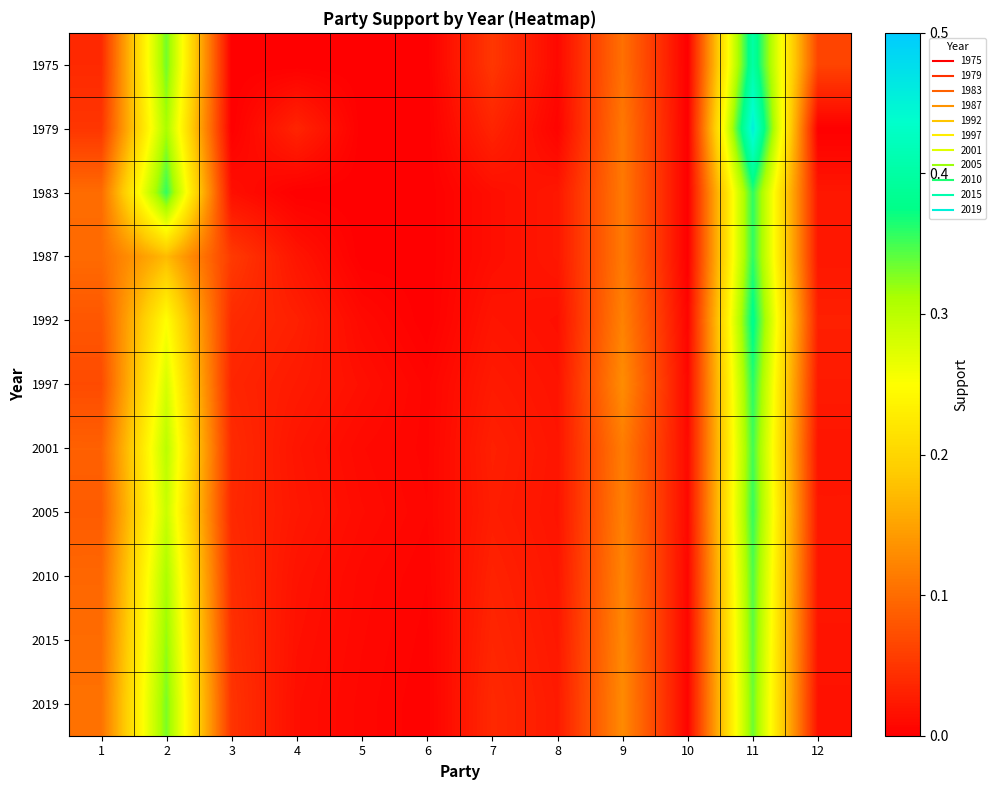

Reading right to left, what are all the values shown in this chart?

1975: 12=0.1	11=0.4	10=0.0	9=0.1	8=0.0	7=0.1	6=0.0	5=0.0	4=0.0	3=0.0	2=0.3	1=0.0
1979: 12=0.0	11=0.5	10=0.0	9=0.1	8=0.0	7=0.0	6=0.0	5=0.0	4=0.0	3=0.0	2=0.3	1=0.1
1983: 12=0.0	11=0.4	10=0.0	9=0.1	8=0.0	7=0.0	6=0.0	5=0.0	4=0.0	3=0.0	2=0.4	1=0.1
1987: 12=0.0	11=0.4	10=0.0	9=0.1	8=0.0	7=0.0	6=0.0	5=0.0	4=0.0	3=0.1	2=0.2	1=0.1
1992: 12=0.0	11=0.4	10=0.0	9=0.1	8=0.0	7=0.0	6=0.0	5=0.0	4=0.0	3=0.0	2=0.2	1=0.1
1997: 12=0.0	11=0.4	10=0.0	9=0.1	8=0.0	7=0.0	6=0.0	5=0.0	4=0.0	3=0.0	2=0.3	1=0.1
2001: 12=0.0	11=0.3	10=0.0	9=0.1	8=0.0	7=0.0	6=0.0	5=0.0	4=0.0	3=0.0	2=0.3	1=0.1
2005: 12=0.0	11=0.4	10=0.0	9=0.1	8=0.0	7=0.0	6=0.0	5=0.0	4=0.0	3=0.0	2=0.3	1=0.1
2010: 12=0.0	11=0.3	10=0.0	9=0.1	8=0.0	7=0.0	6=0.0	5=0.0	4=0.0	3=0.0	2=0.3	1=0.1
2015: 12=0.0	11=0.3	10=0.0	9=0.1	8=0.0	7=0.0	6=0.0	5=0.0	4=0.0	3=0.0	2=0.3	1=0.1
2019: 12=0.0	11=0.3	10=0.0	9=0.1	8=0.0	7=0.0	6=0.0	5=0.0	4=0.0	3=0.0	2=0.3	1=0.1